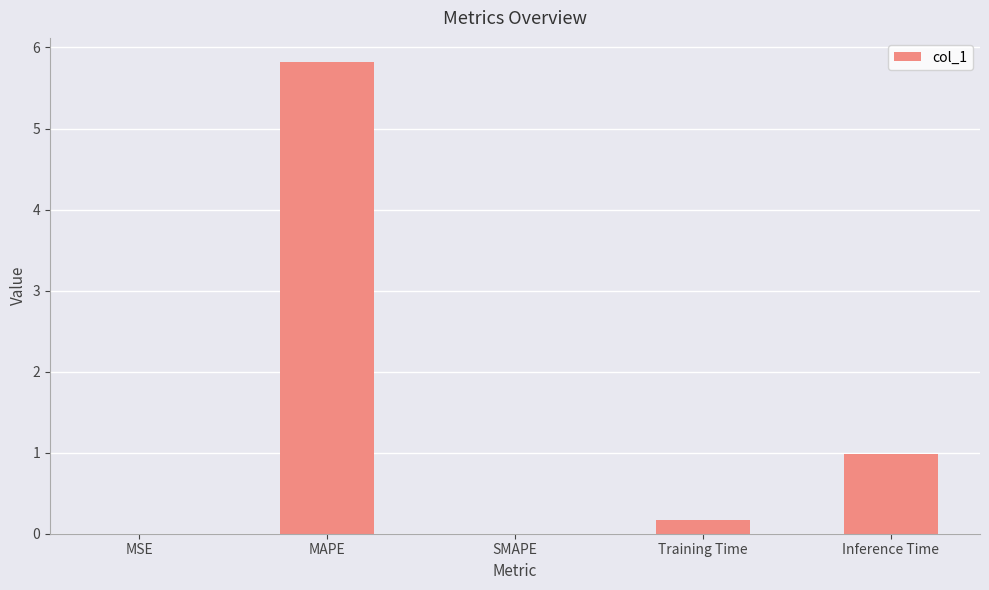

Read the value at MAPE.

5.8